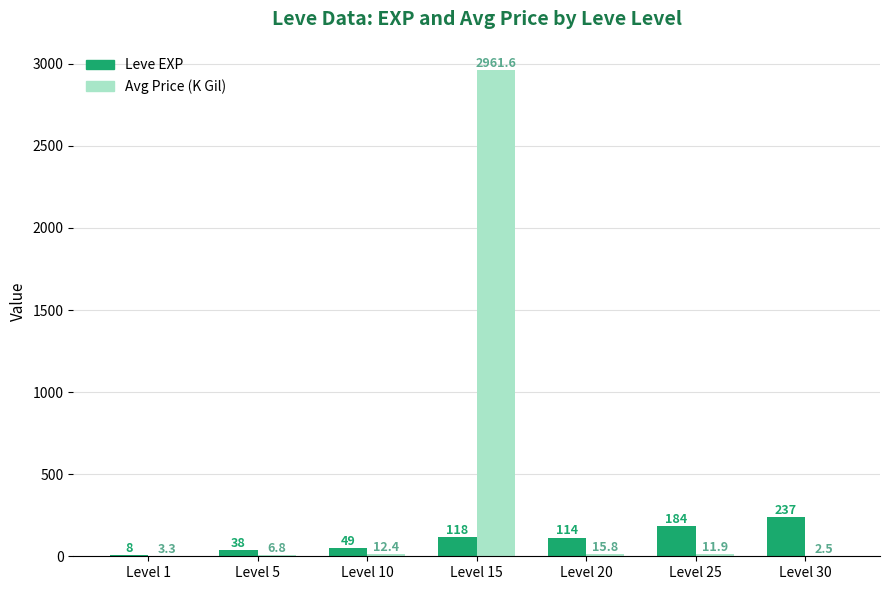

True or false: Avg Price (K Gil) has a value of 2961.6 at Level 15.

True